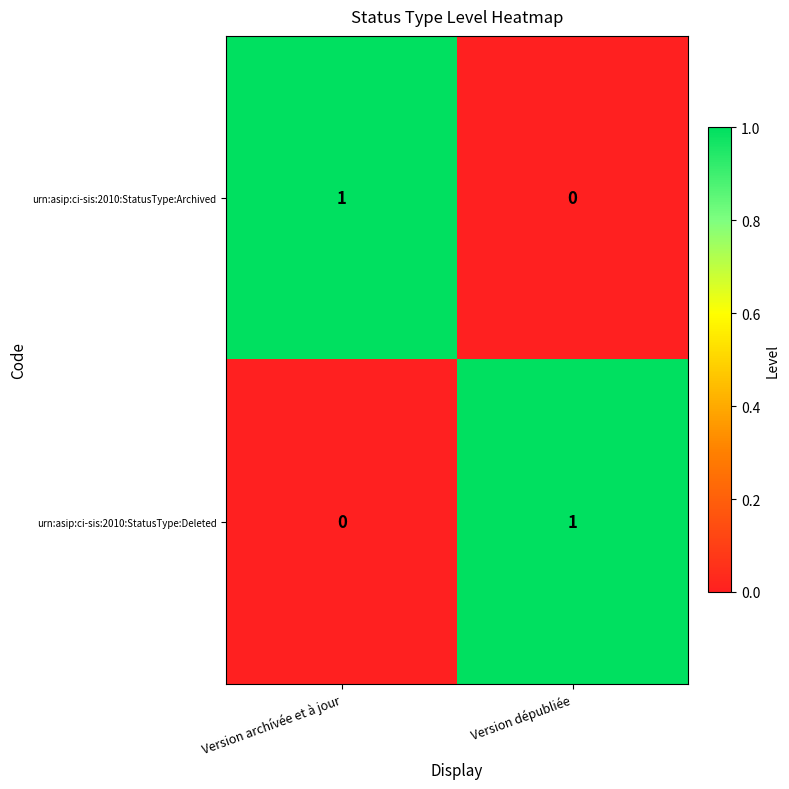

The urn:asip:ci-sis:2010:StatusType:Archived series shows 2 at Version archívée et à jour. True or false?

False